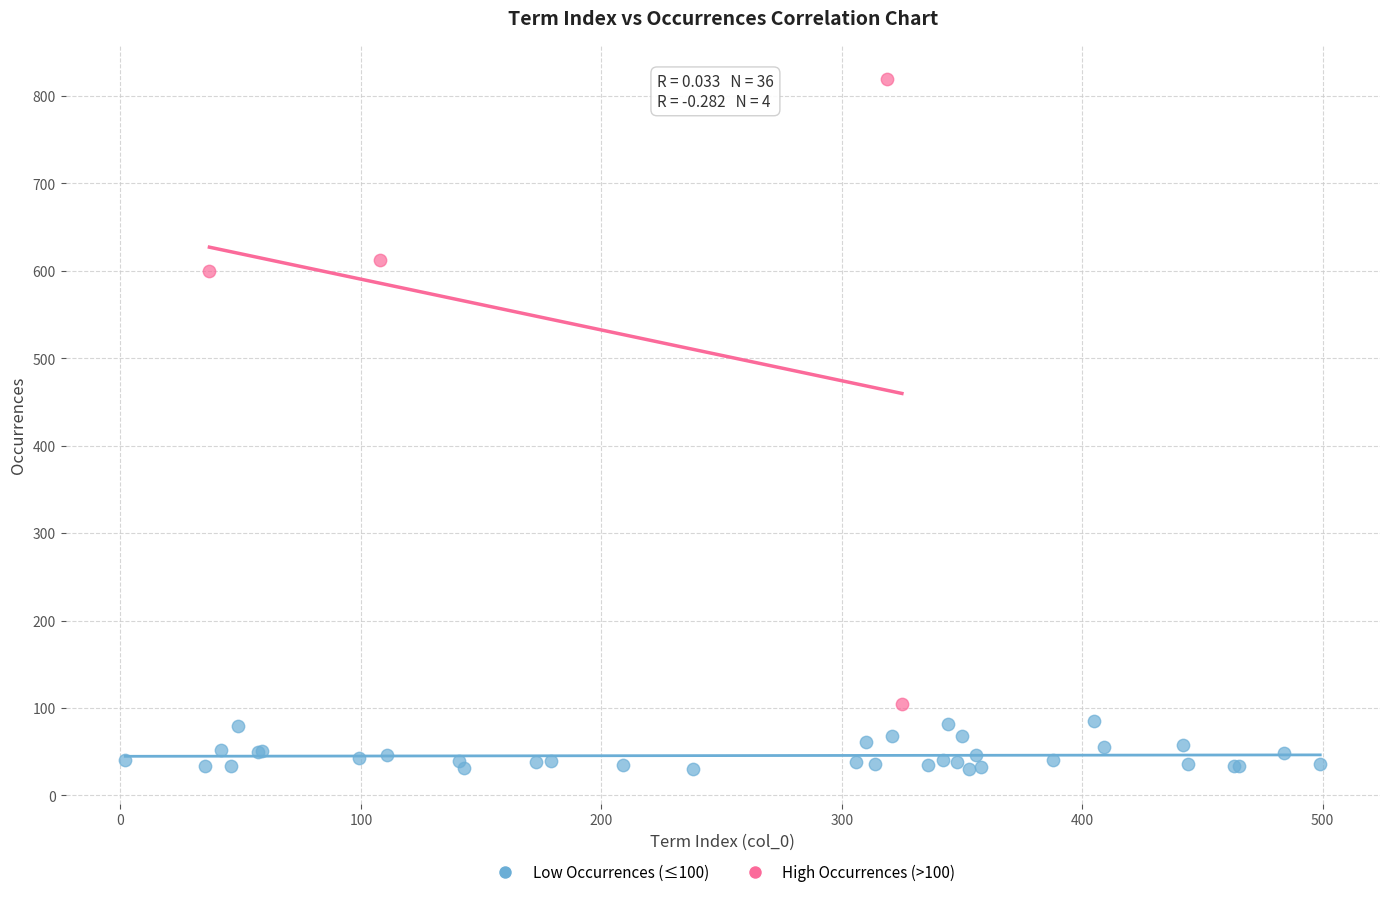

Which series reaches the maximum Y coordinate?

High Occurrences (>100)